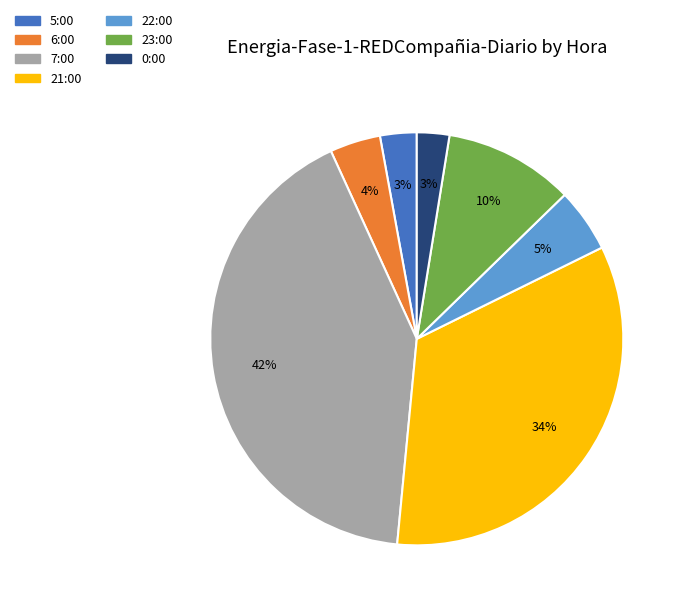

To the nearest percent, what is the average slice percentage?

14%